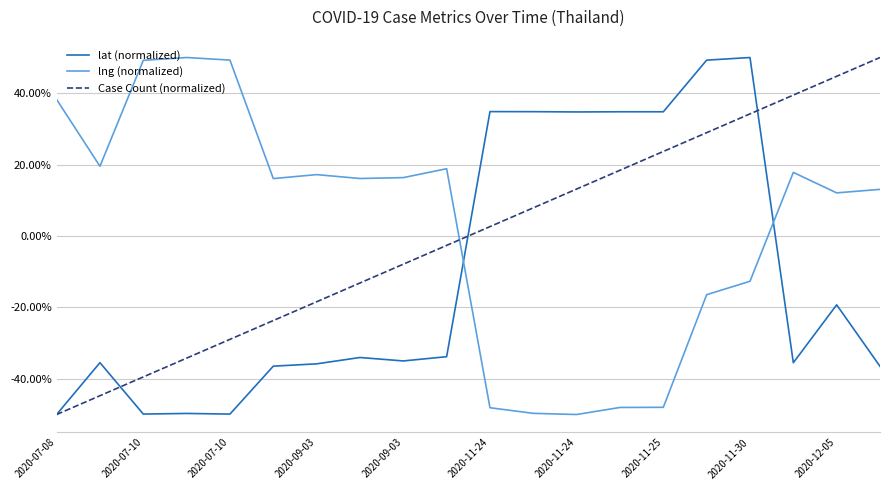

True or false: lng (normalized) and Case Count (normalized) cross at least once.

True